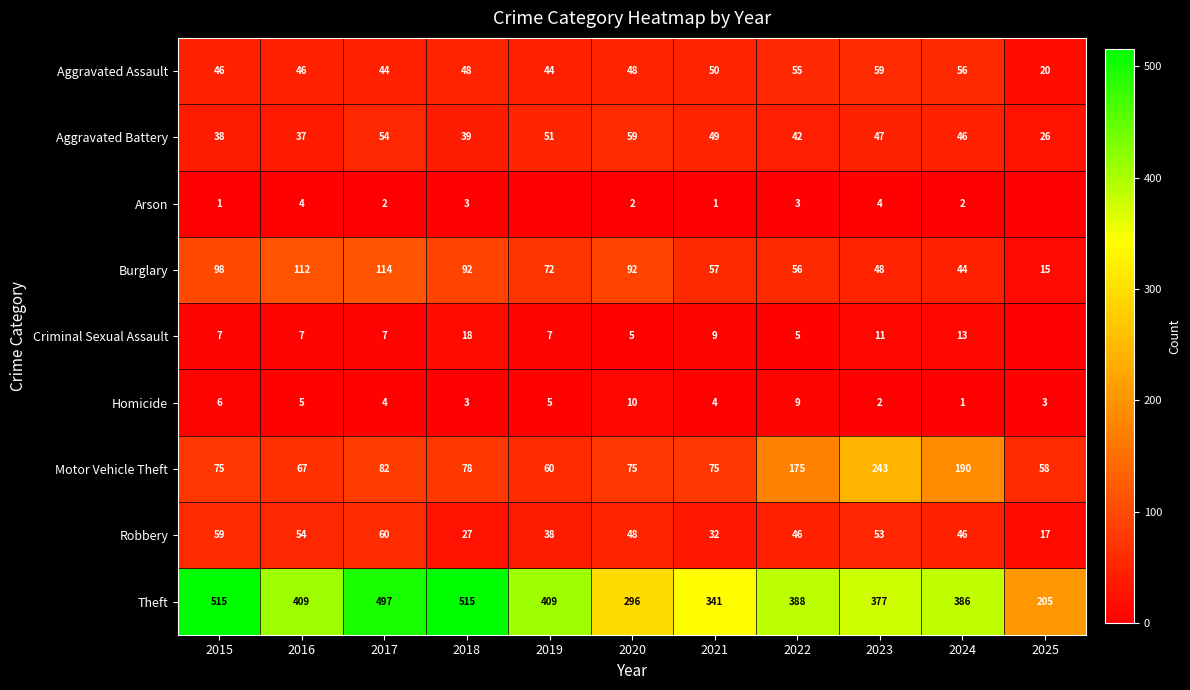

Is it true that Homicide equals 3 at 2018?

True